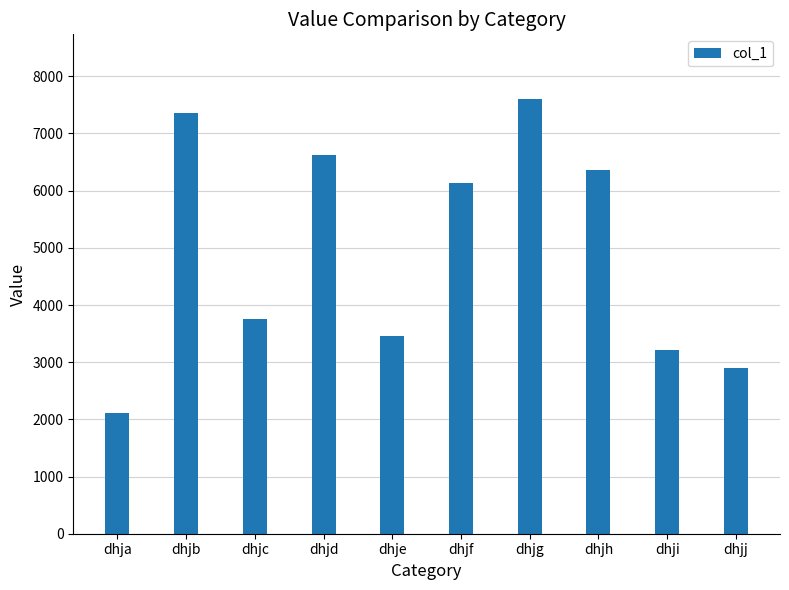

List the labels in order of value, largest first.

dhjg, dhjb, dhjd, dhjh, dhjf, dhjc, dhje, dhji, dhjj, dhja